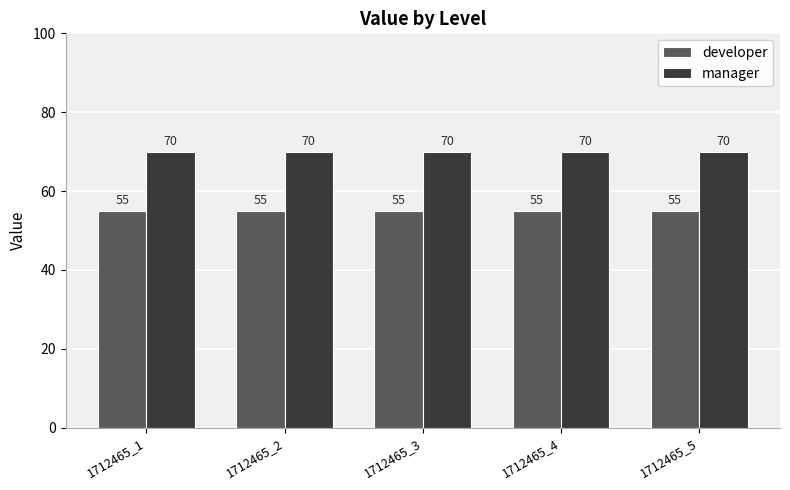

What is the maximum value shown in the chart?

70